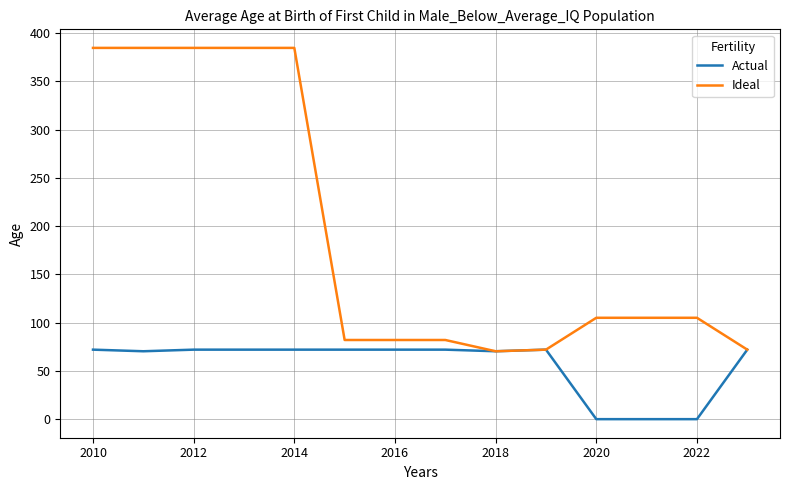

Does the chart have visible grid lines?

Yes